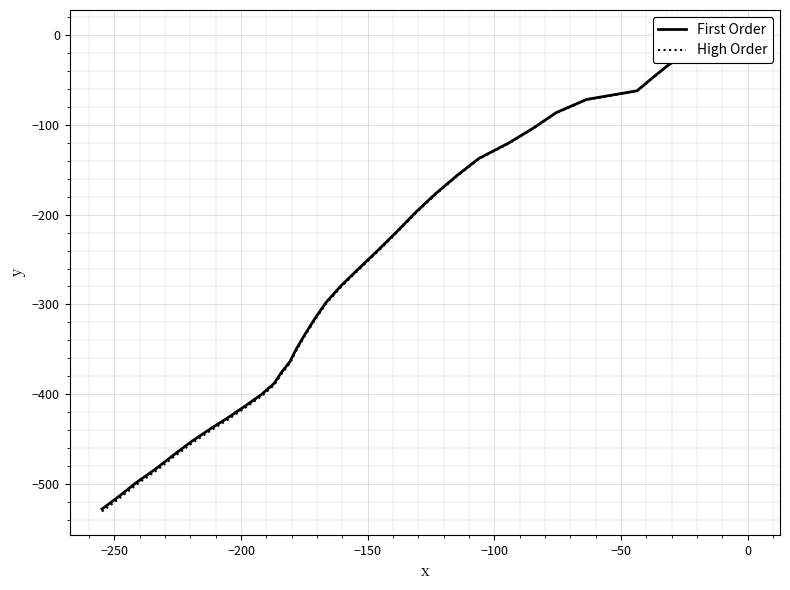

What is the difference between the maximum and minimum values in the High Order series?

531.8